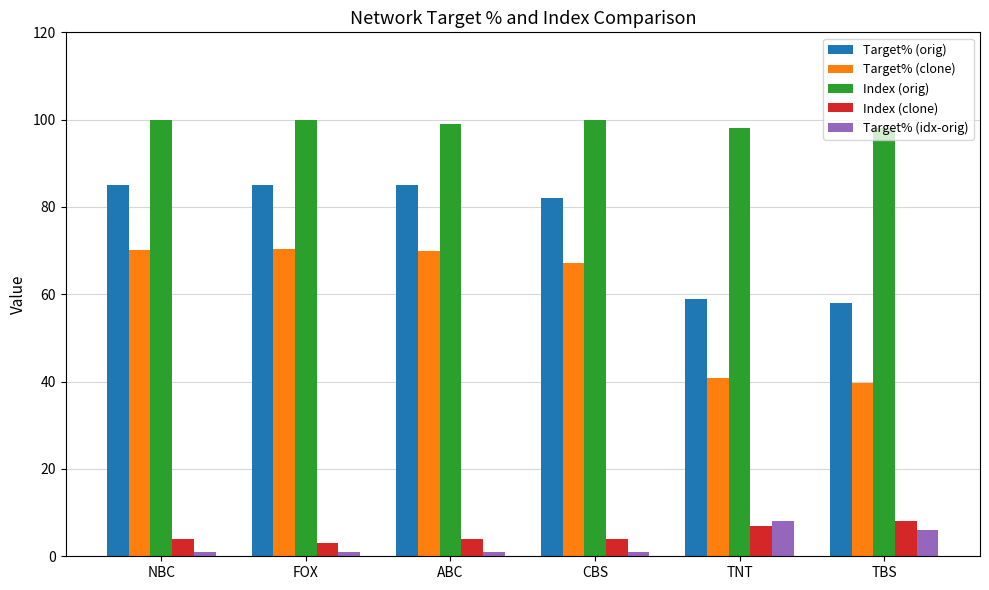

What is the difference between the highest and lowest values at TBS?

92.0